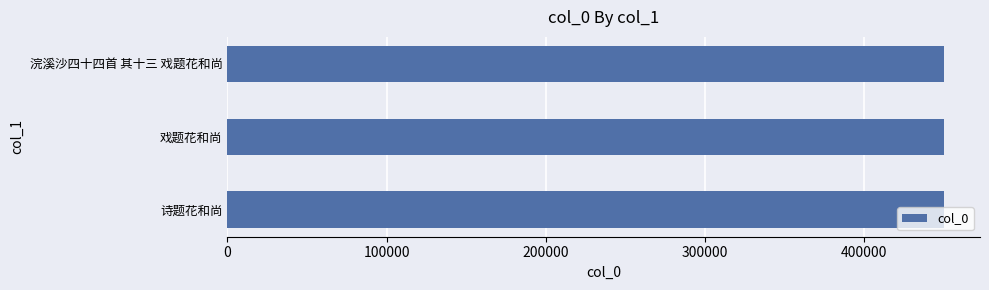

What is the sum of the values at 戏题花和尚 and 浣溪沙四十四首 其十三 戏题花和尚?

900304